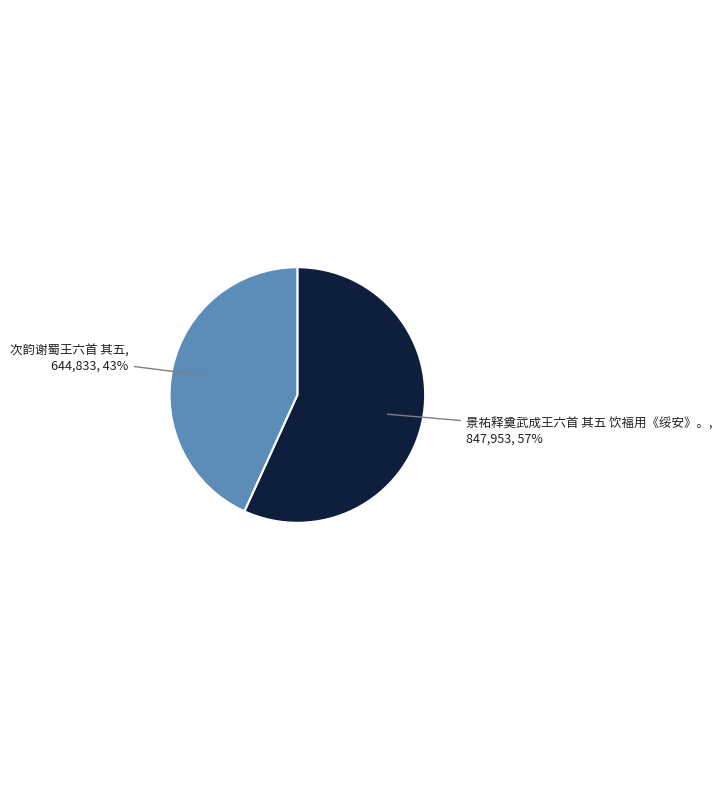

Is there a majority slice in this chart?

Yes